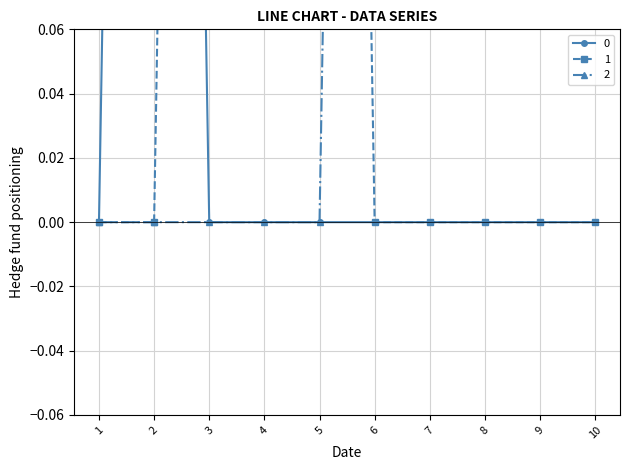

Does the chart have visible grid lines?

Yes